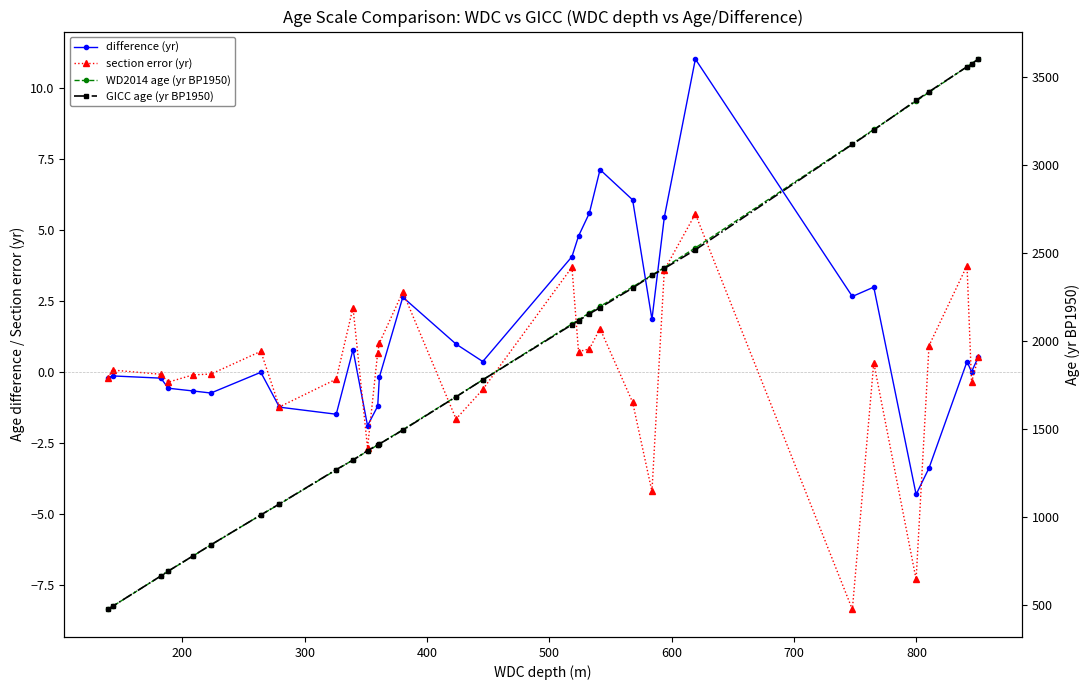

True or false: WD2014 age (yr BP1950) and difference (yr) cross at least once.

False